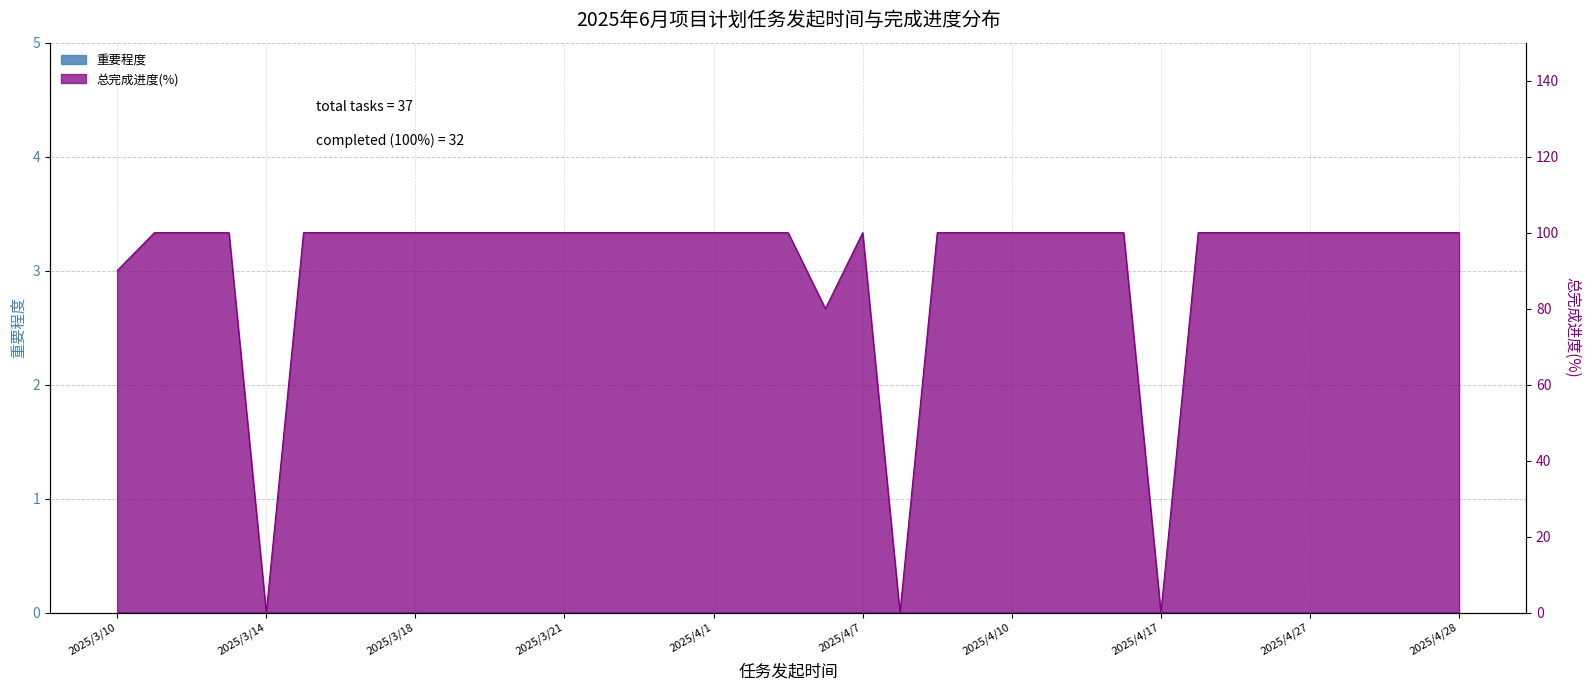

What is the average value?

91